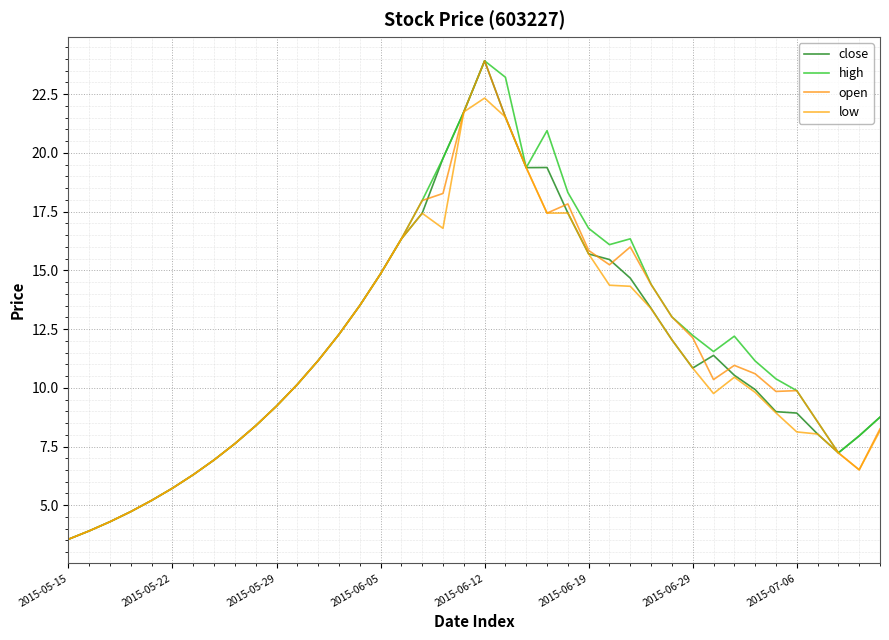

What are all the series names shown in the legend?

close, high, open, low